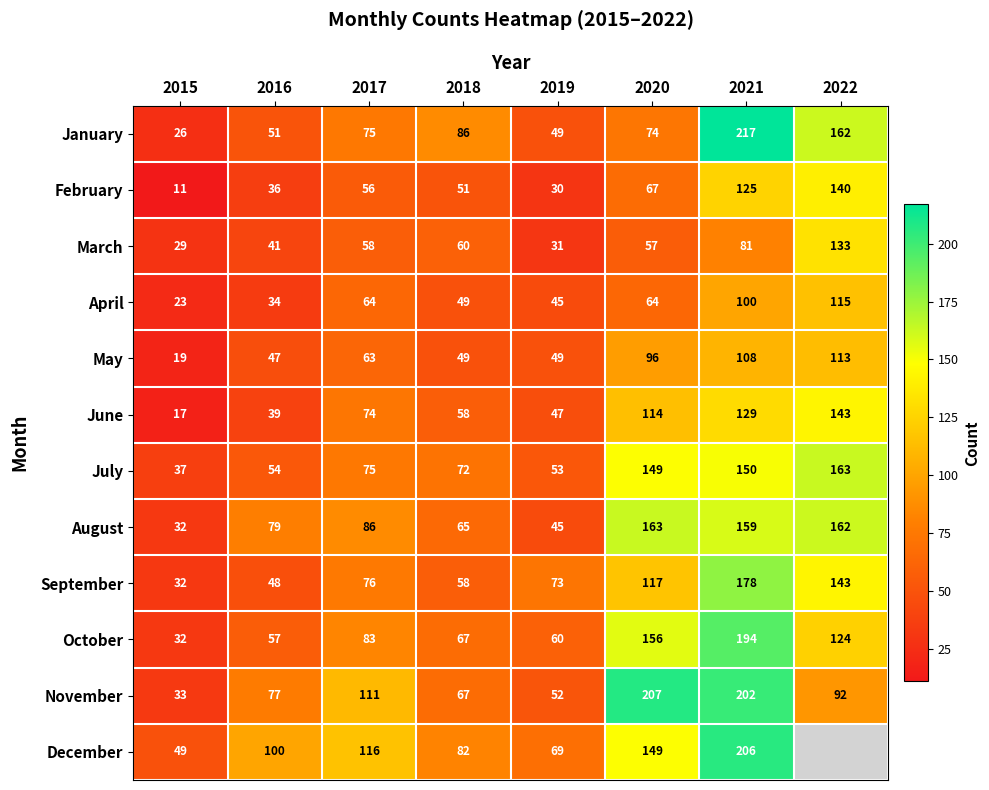

What is the approximate value of April at 2015, to the nearest 5?

25